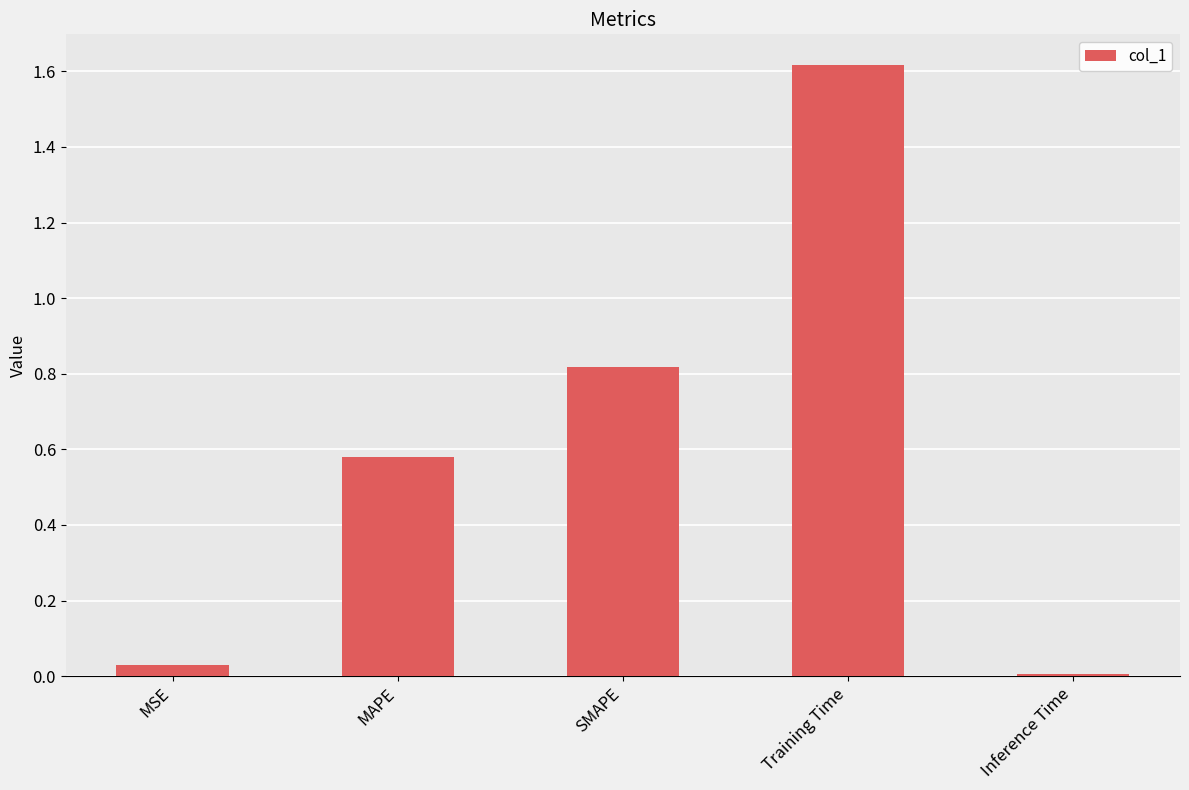

Count the number of categories in the chart.

5